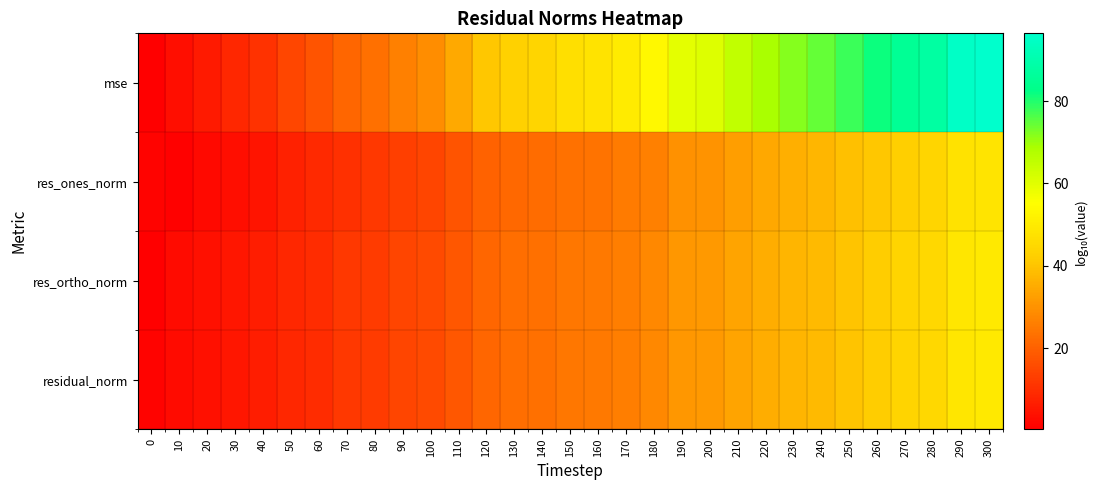

Which series has the largest range (max minus min)?

mse